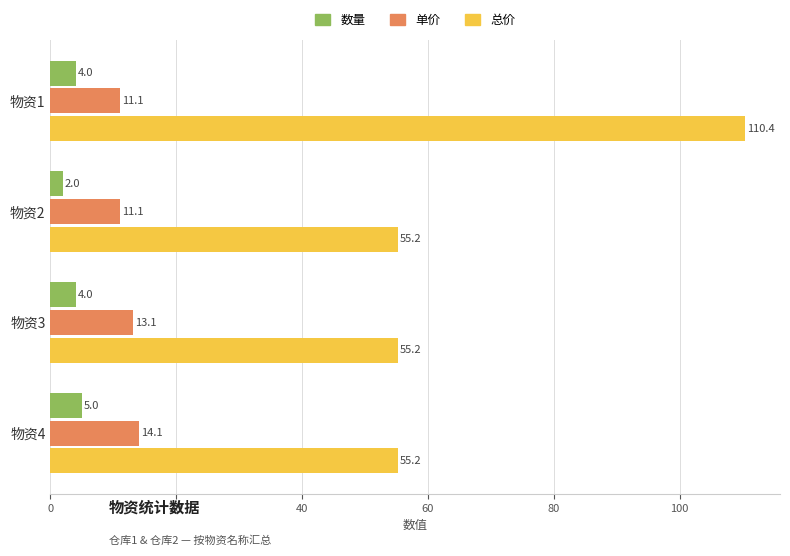

The value of 总价 at 物资3 is 55.2. True or false?

True